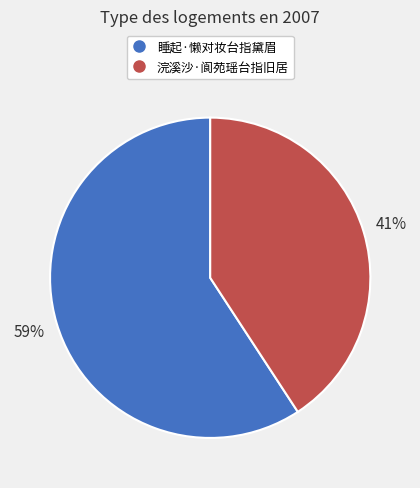

Do 浣溪沙·阆苑瑶台指旧居 and 睡起·懒对妆台指黛眉 together represent more than half of the pie?

Yes